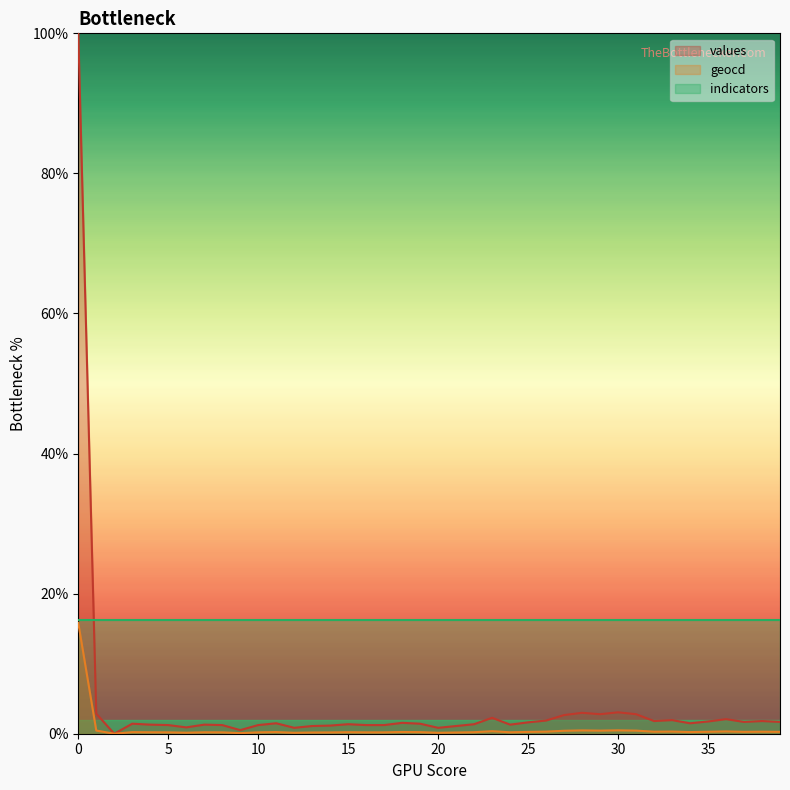

Which series has the widest spread of values?

values